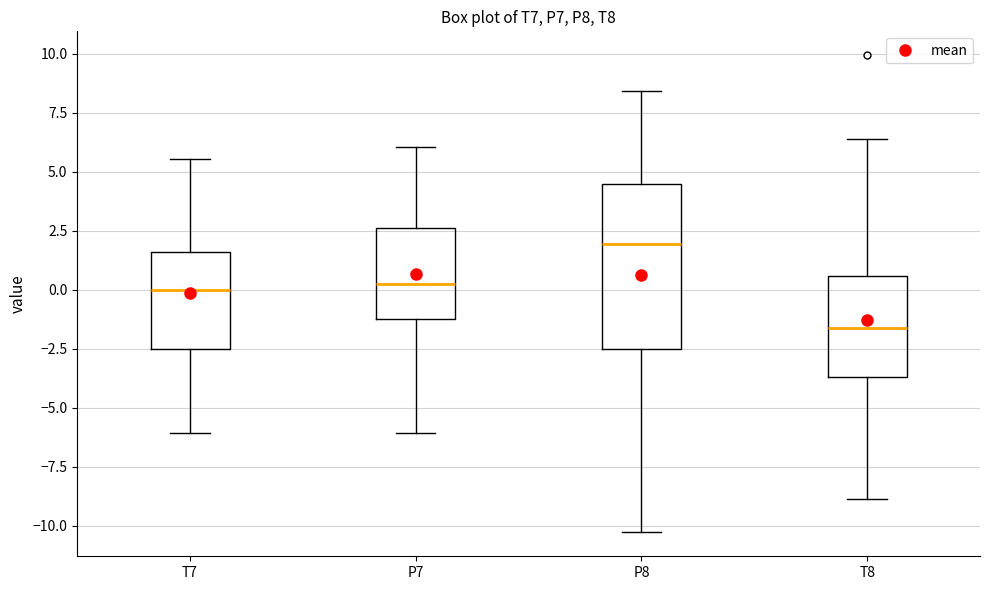

Which box is the tallest, from its lower edge to its upper edge?

P8